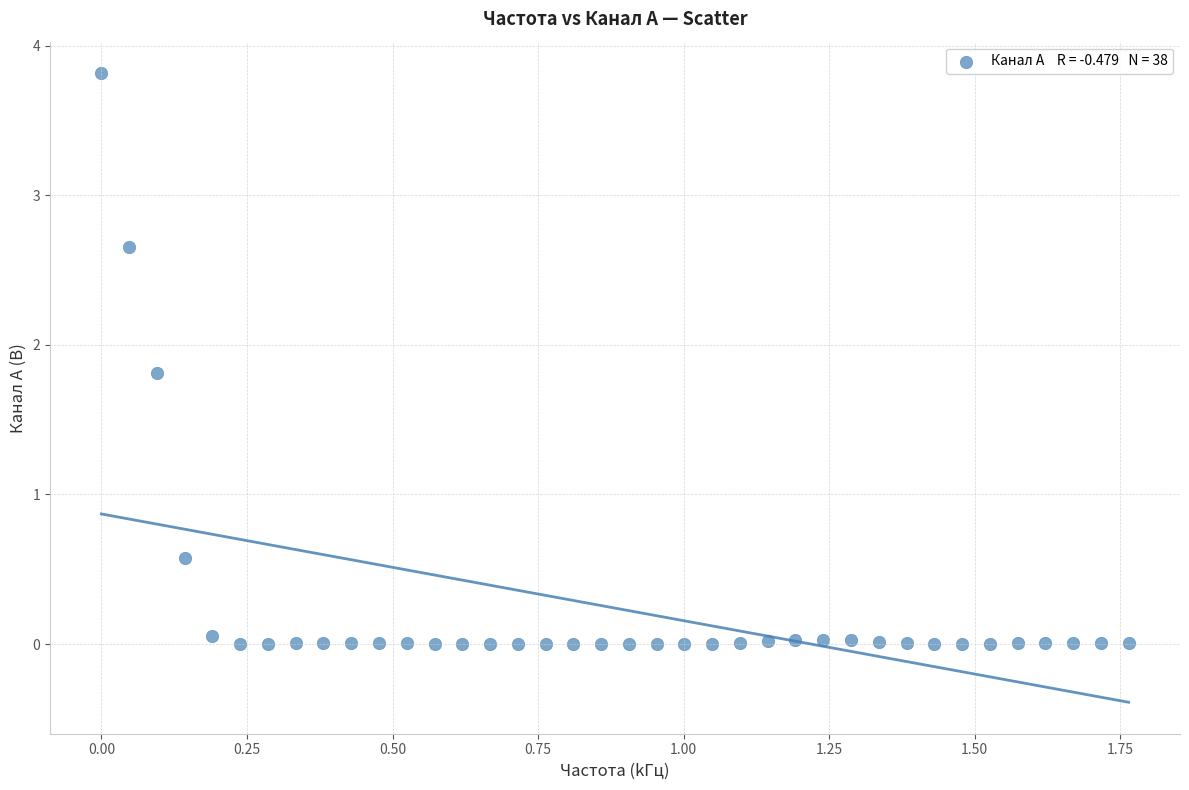

What is the range of Y values (max minus min)?

3.8